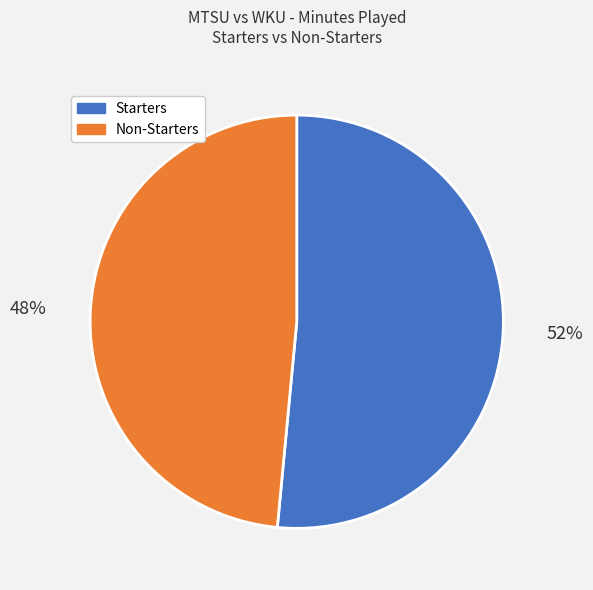

Between Non-Starters and Starters, which is larger?

Starters